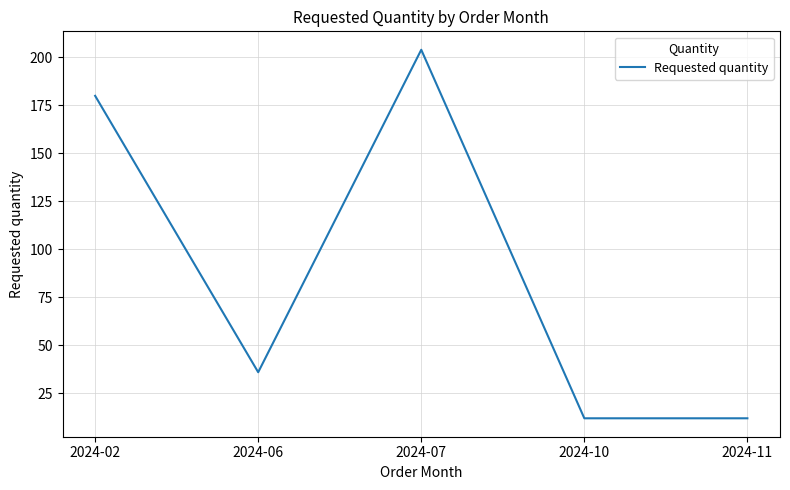

How many interior local peaks (higher than both neighbors) does the data have?

1